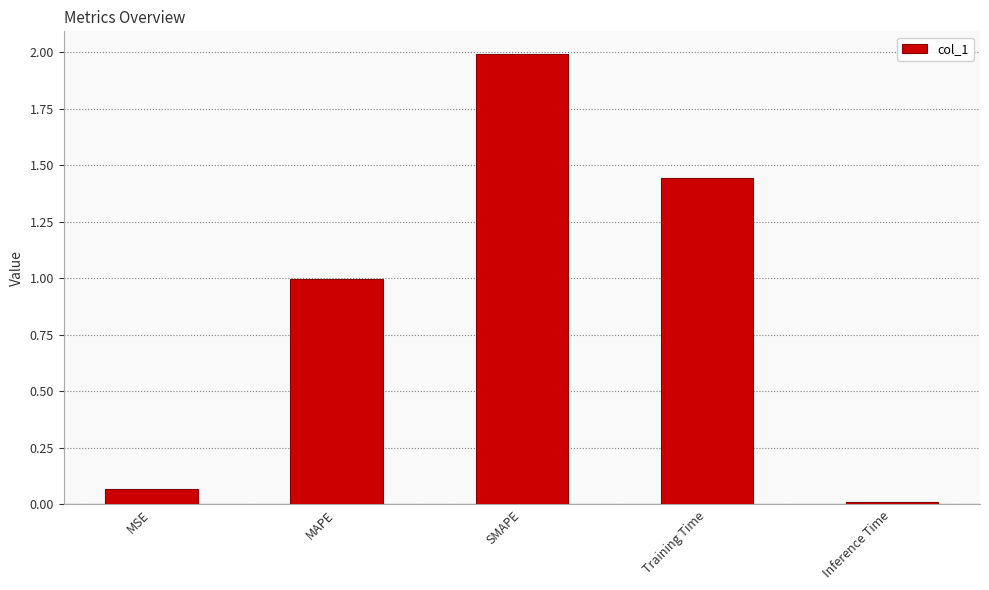

Rank the categories by value from highest to lowest.

SMAPE, Training Time, MAPE, MSE, Inference Time